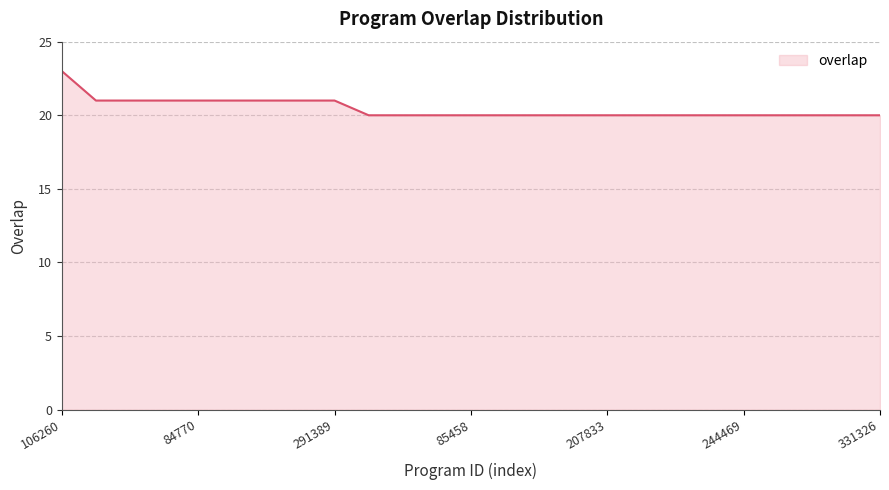

What is the minimum value shown in the chart?

20